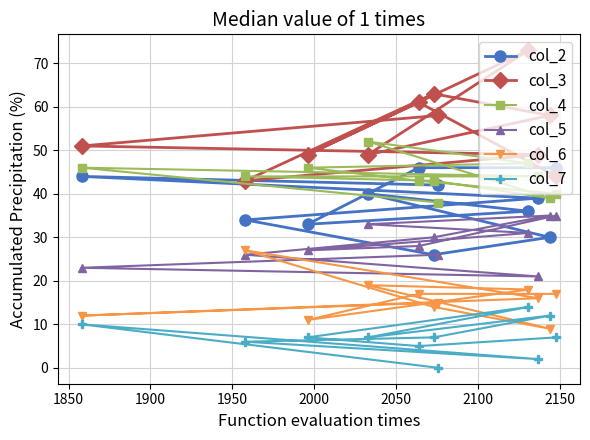

In col_4, how many points are lower than both neighbors (excluding endpoints)?

1